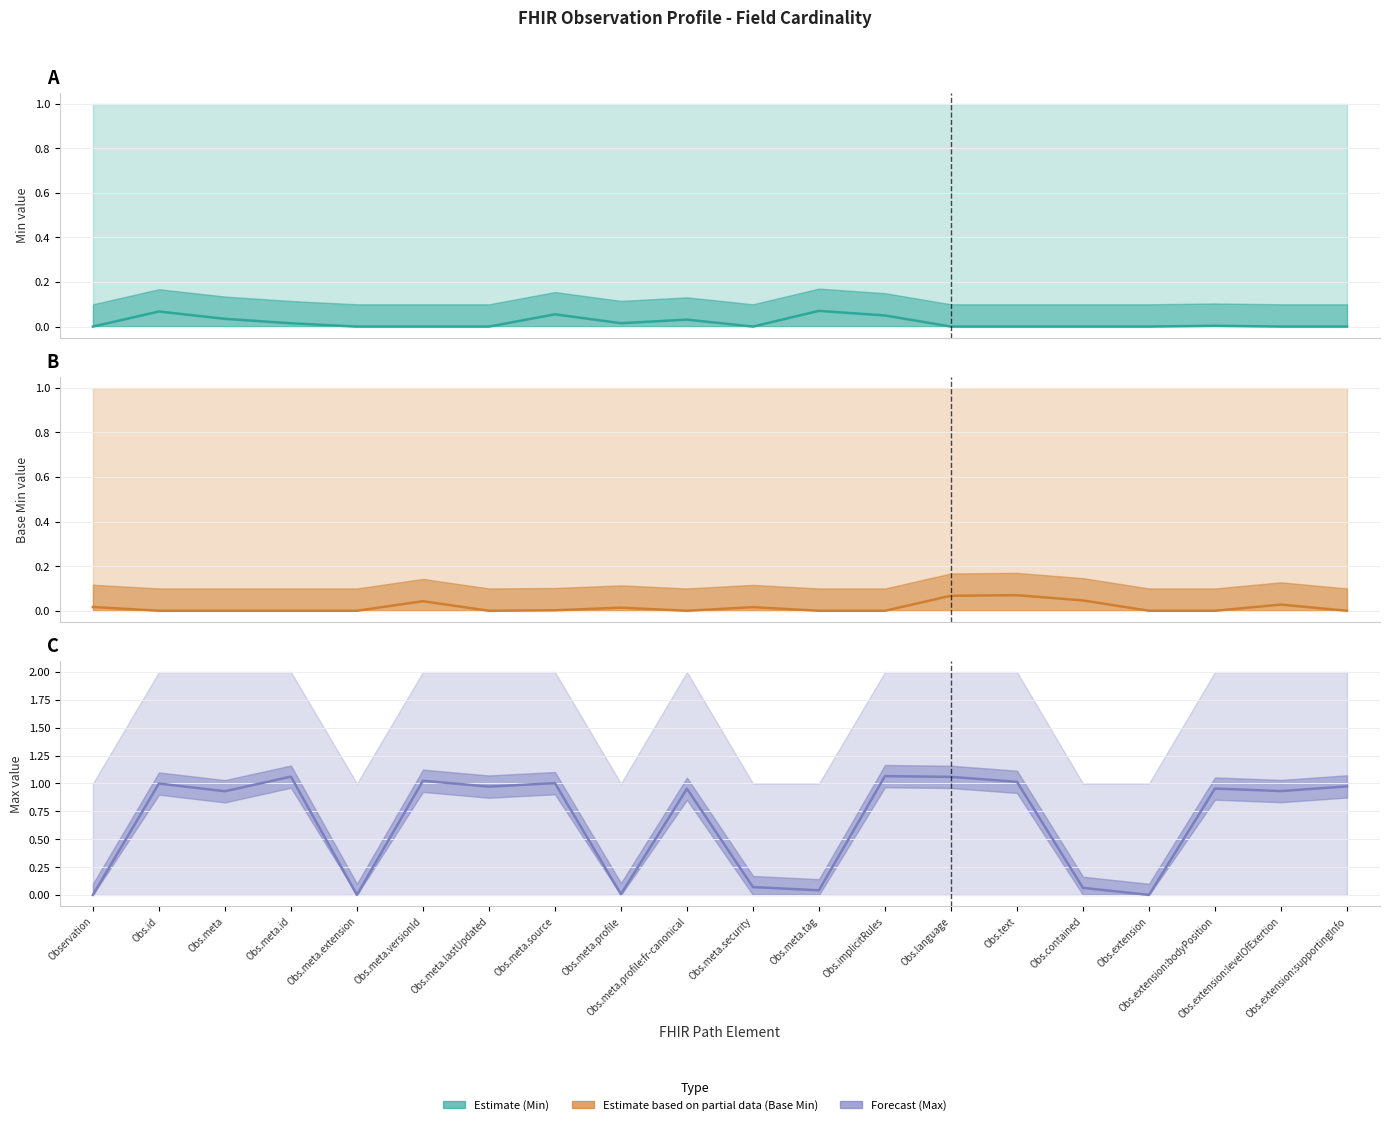

True or false: Base Min (Estimate based on partial data) has a value of 0.1 at Obs.language.

False